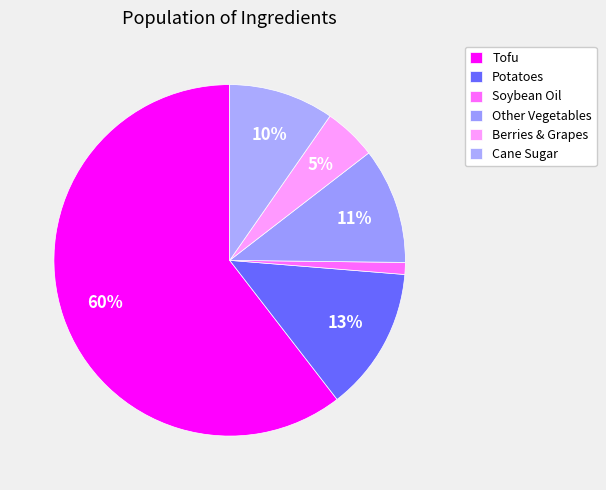

Which has a higher value, Other Vegetables or Tofu?

Tofu